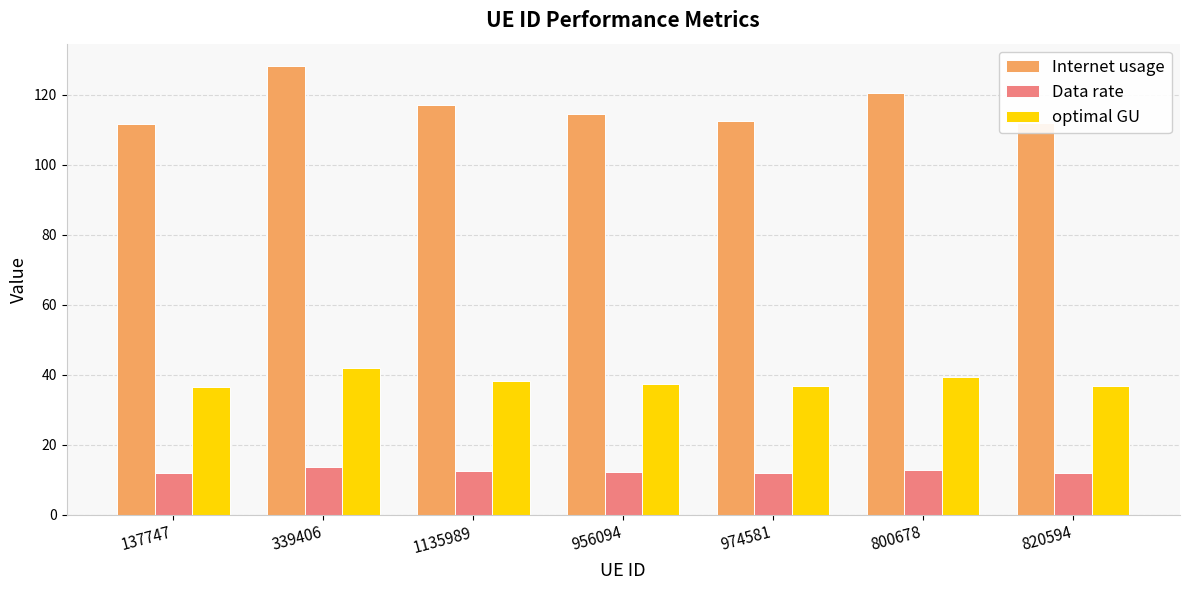

Rank the series by their maximum value, from lowest to highest.

Data rate, optimal GU, Internet usage